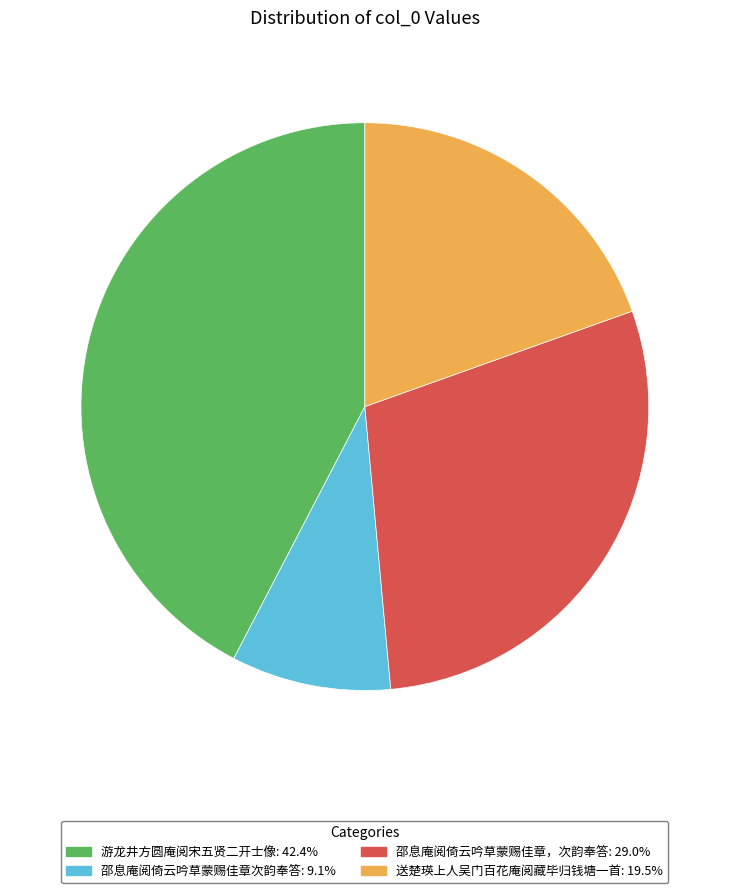

What is the ratio of the value at 邵息庵阅倚云吟草蒙赐佳章次韵奉答 to the value at 邵息庵阅倚云吟草蒙赐佳章，次韵奉答?

0.3